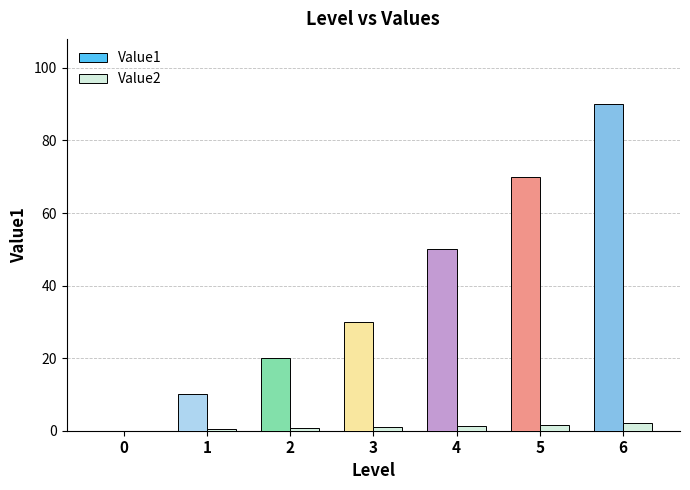

At which category is the sum across all series the highest?

6